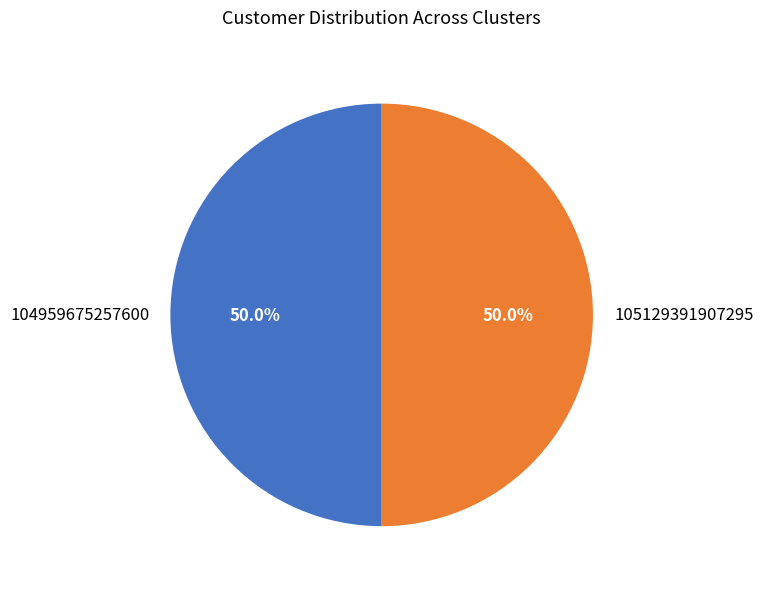

Count the number of slices in the pie.

2